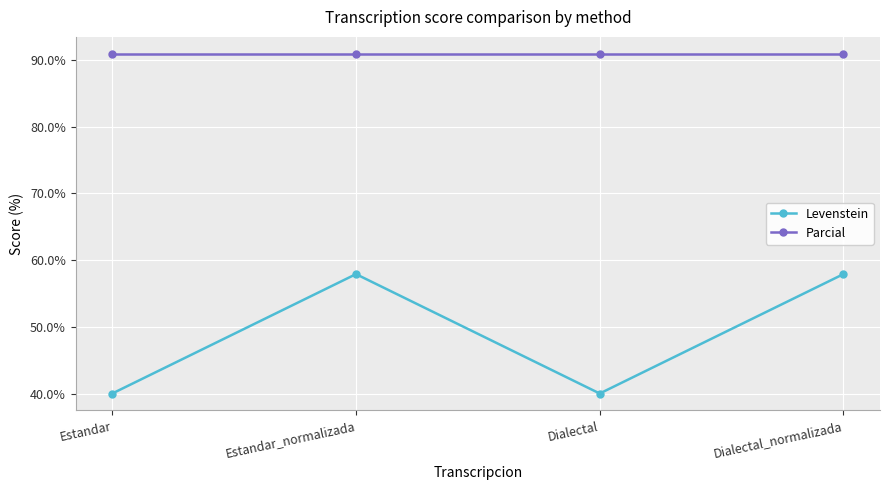

What are all the series names shown in the legend?

Levenstein, Parcial